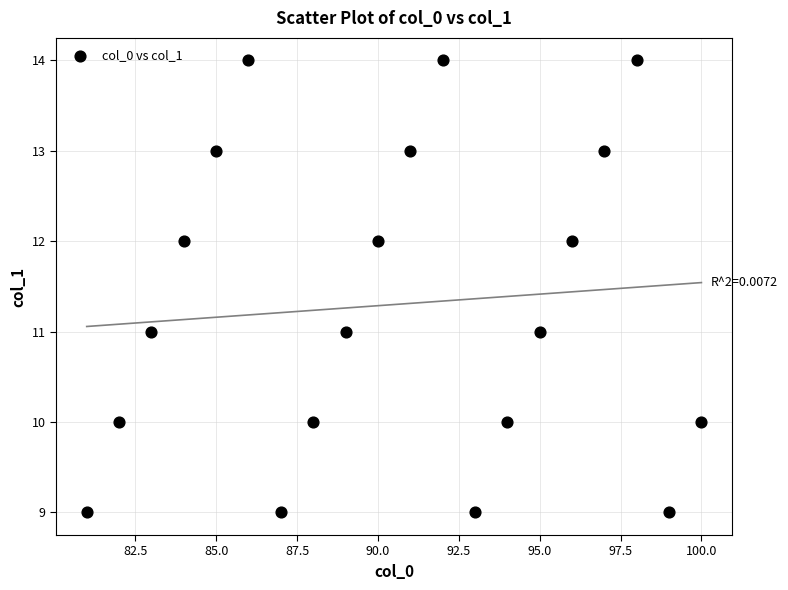

What is the range of Y values (max minus min)?

5